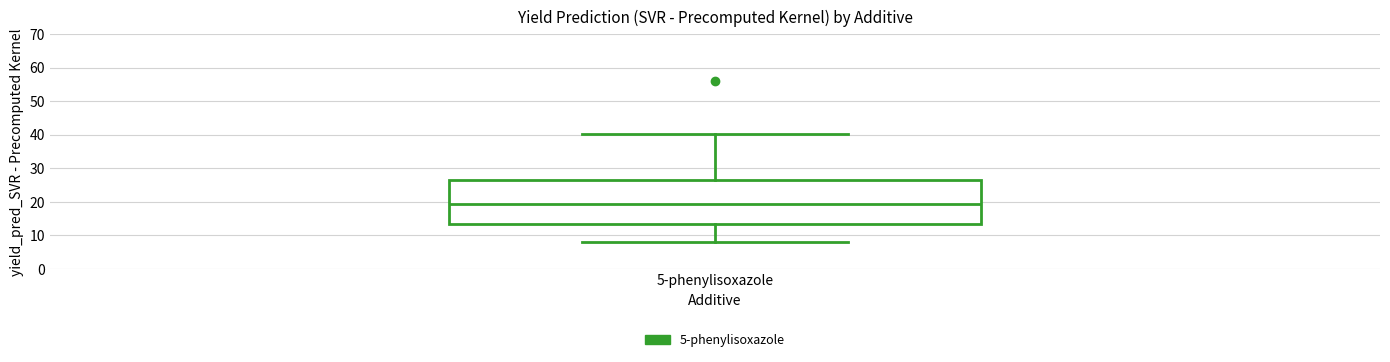

Read this box plot against the y-axis: the position of the median line, the range covered by the box, and the ends of both whiskers. The values are not printed on the chart, so give them approximately, as read against the axis.

median 19, box 13 to 27, whiskers 8 to 40